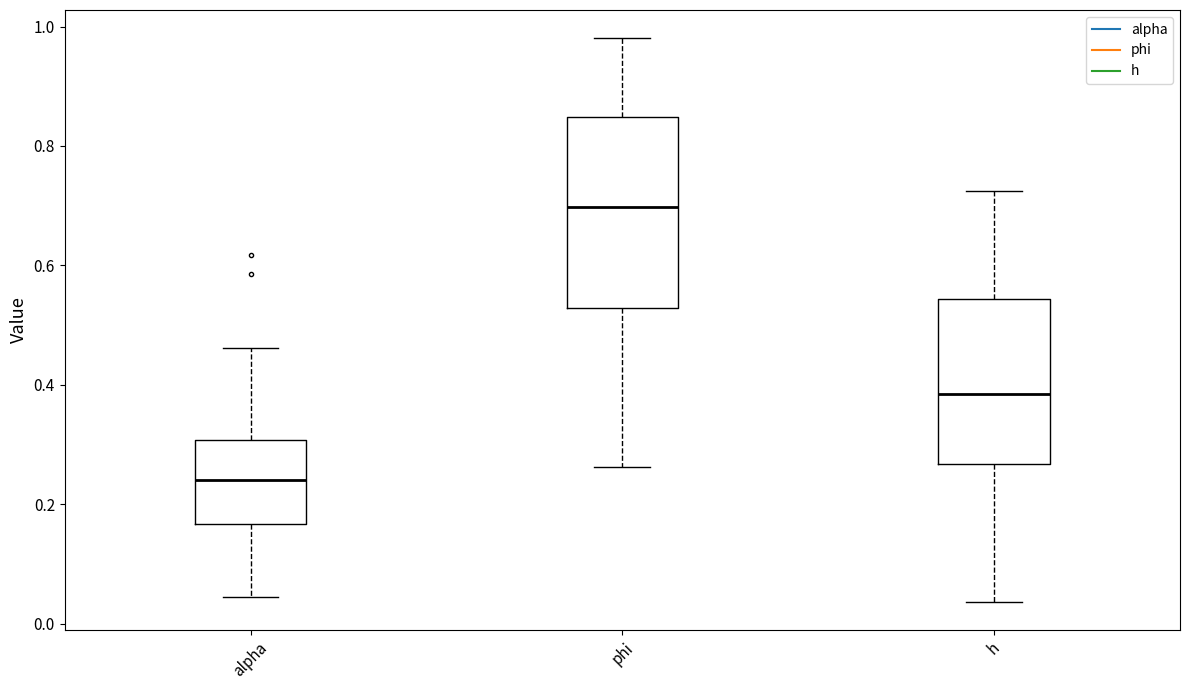

Reading left to right, read every box against the y-axis: the position of its median line, the range the box covers, and the ends of its whiskers. The values are not printed on the chart, so give them approximately, as read against the axis.

alpha: median 0.24, box 0.16 to 0.30, whiskers 0.04 to 0.46
phi: median 0.70, box 0.52 to 0.84, whiskers 0.26 to 0.98
h: median 0.38, box 0.26 to 0.54, whiskers 0.04 to 0.72